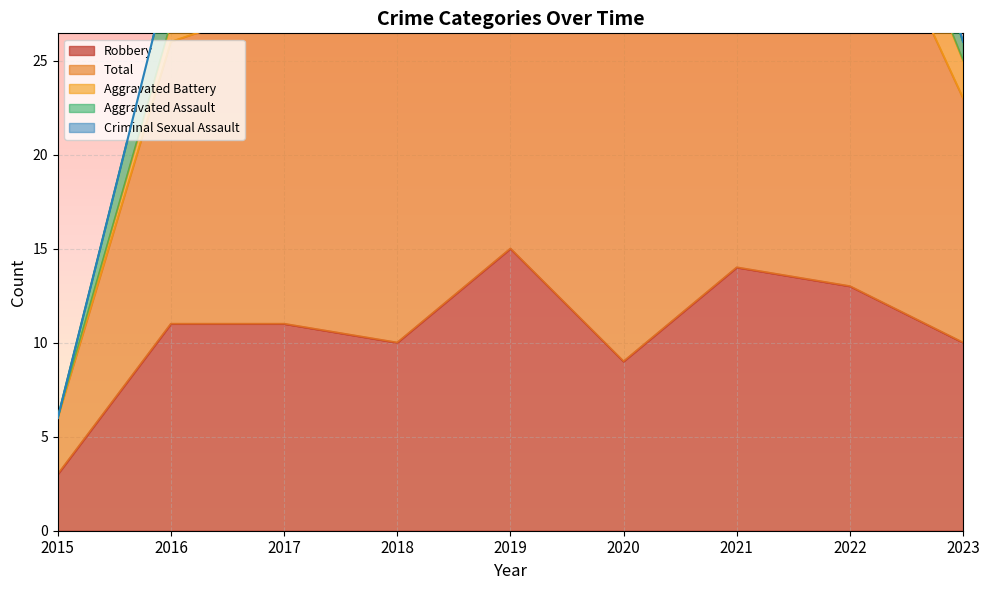

How many lines are shown in the chart?

5